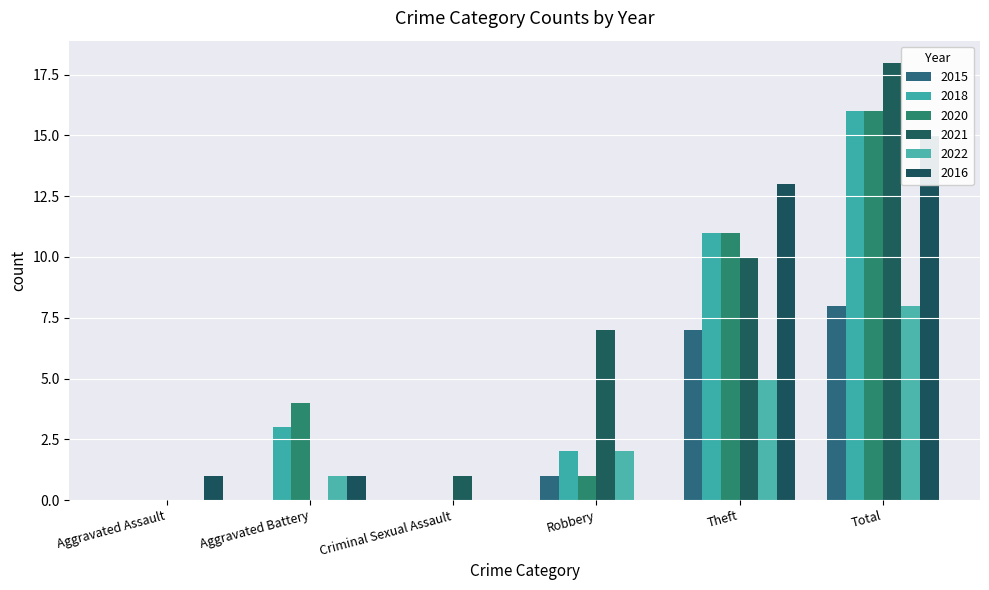

Which category has the lowest value across all series?

Aggravated Assault